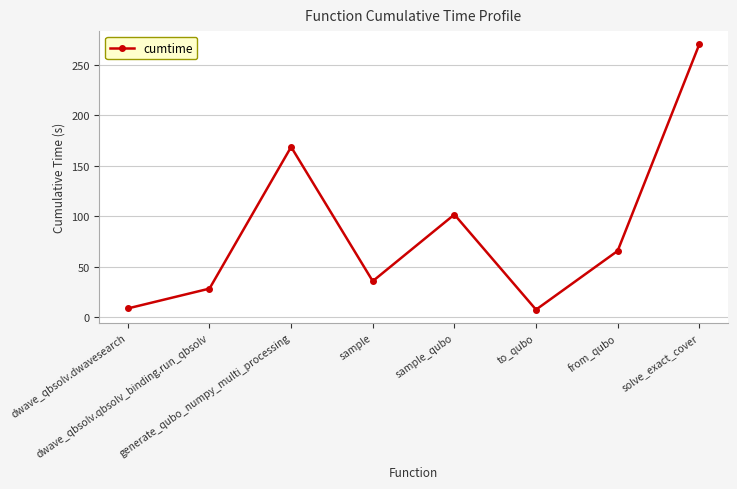

At which category does the data reach its first local peak?

generate_qubo_numpy_multi_processing